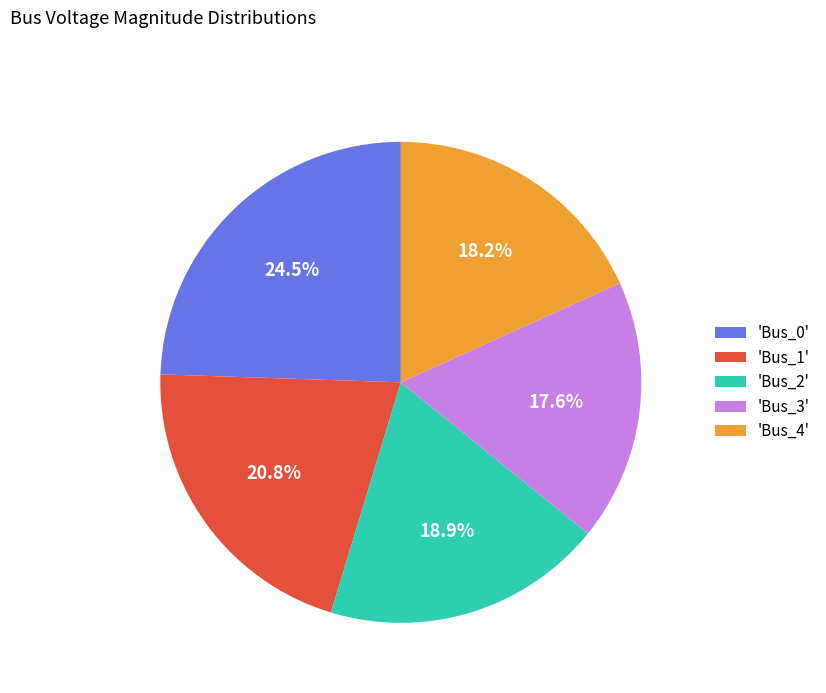

What portion of the pie excludes 'Bus_4'?

81.8%